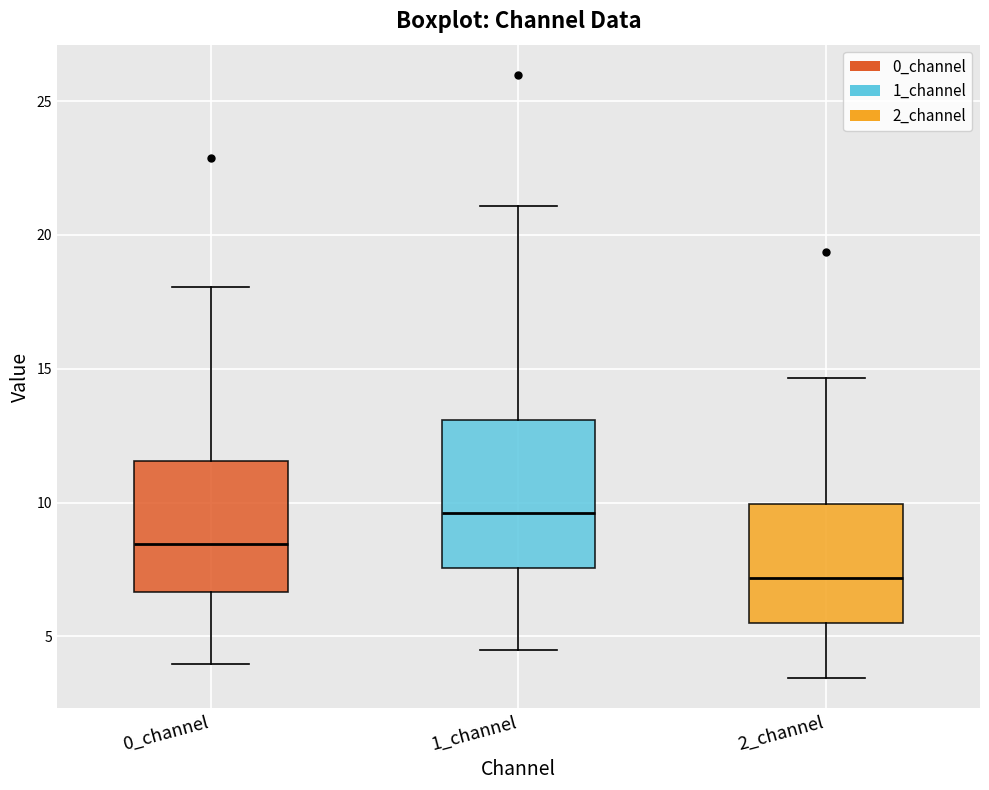

Which box's median line is the highest?

1_channel